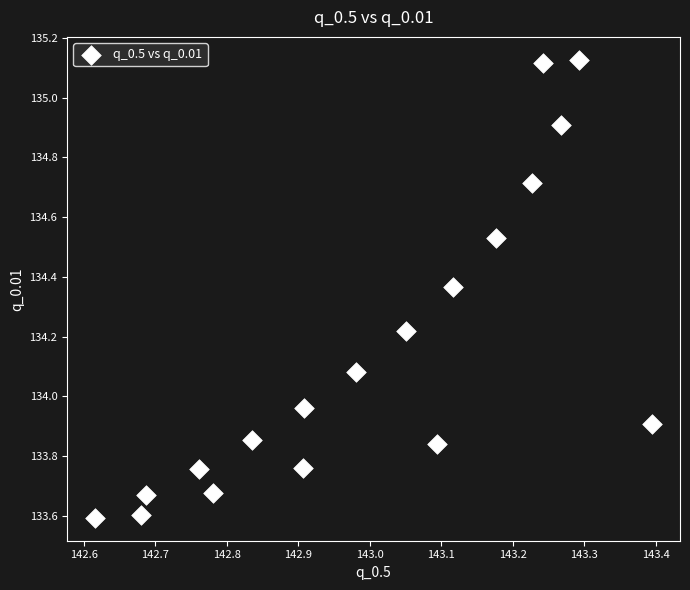

What is the range of Y values (max minus min)?

1.5